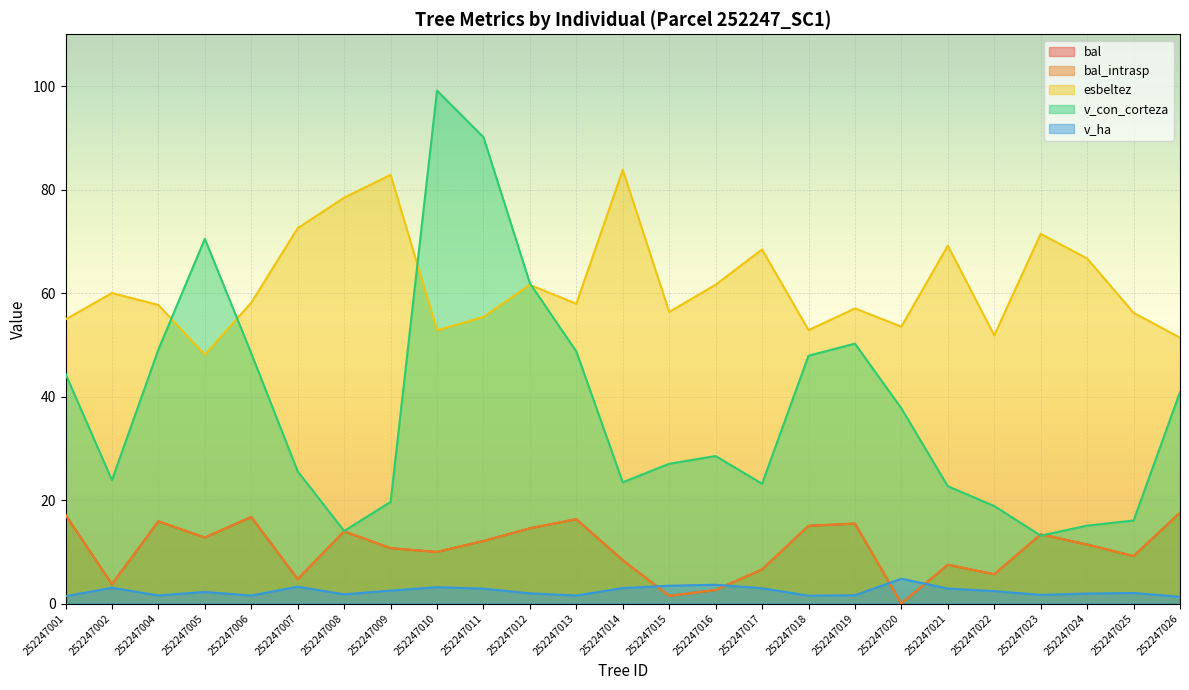

Which has a higher value, 252247026 or 252247009?

252247026